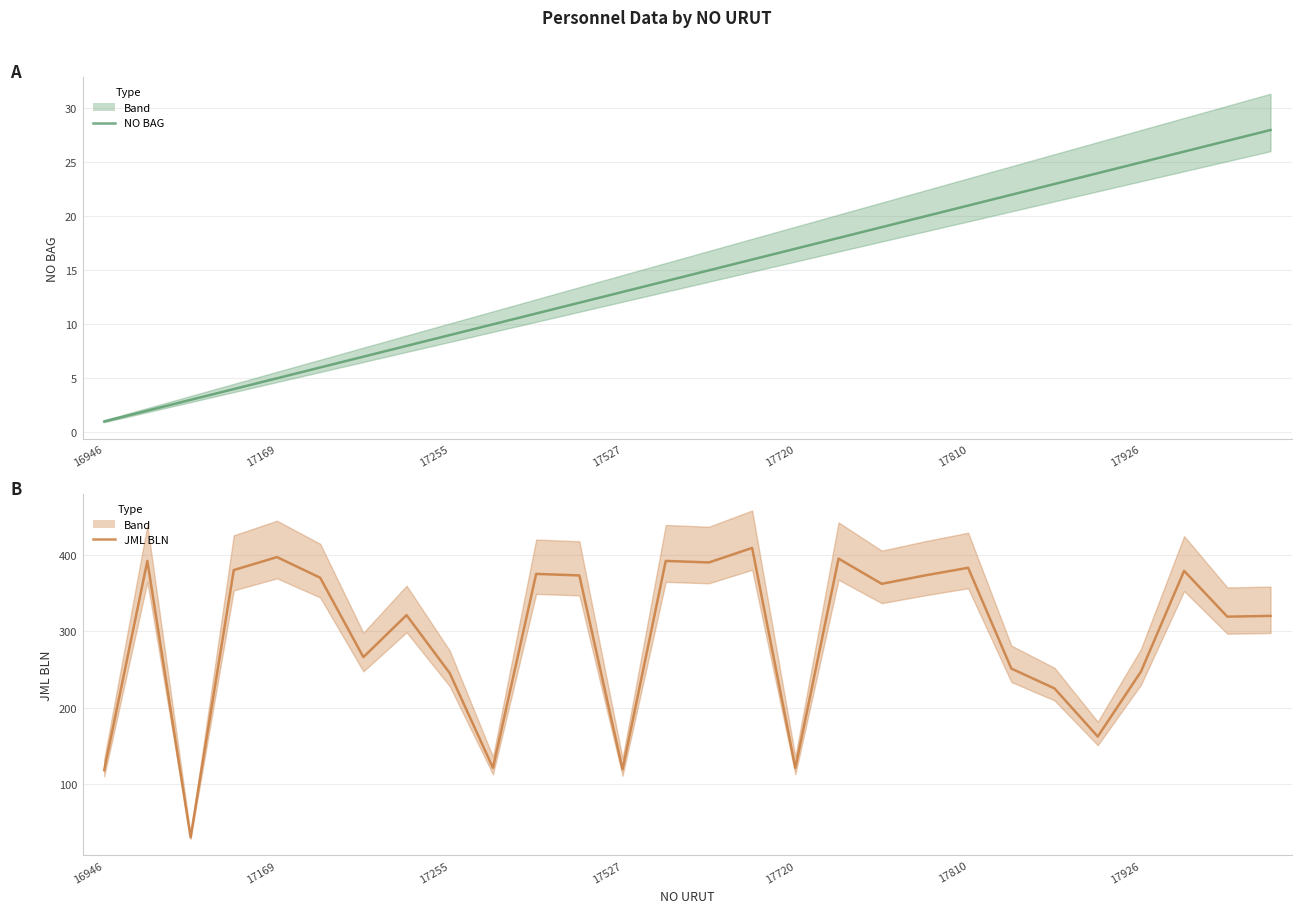

How many data points in JML BLN are above 362?

13